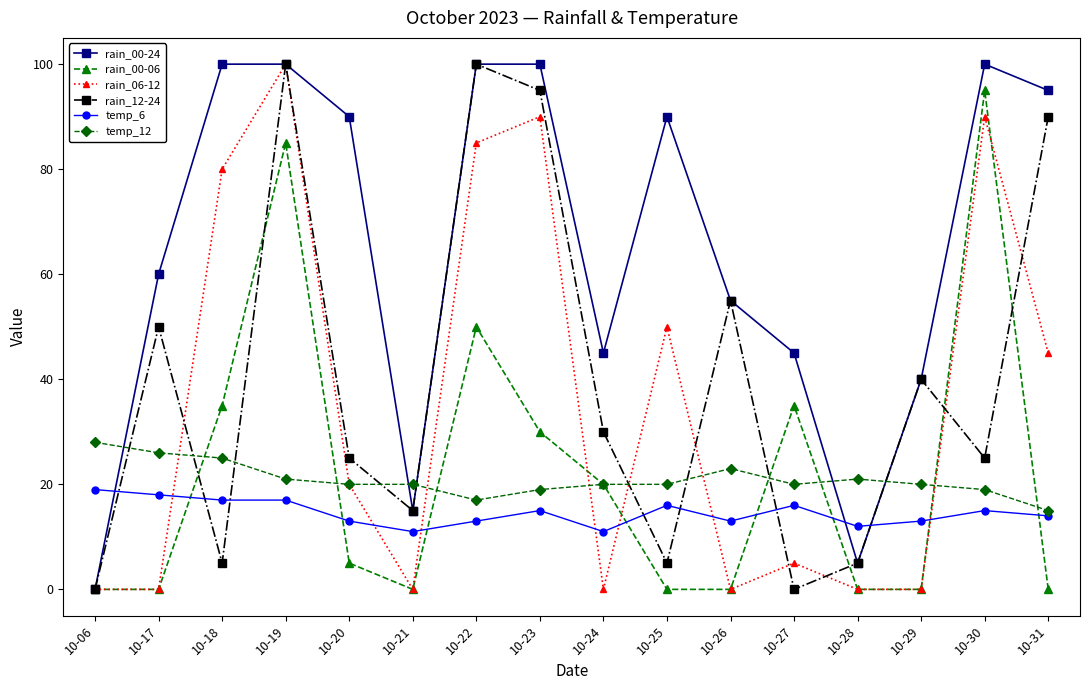

Read the rain_00-06 value at 10-27, to the nearest 10.

40